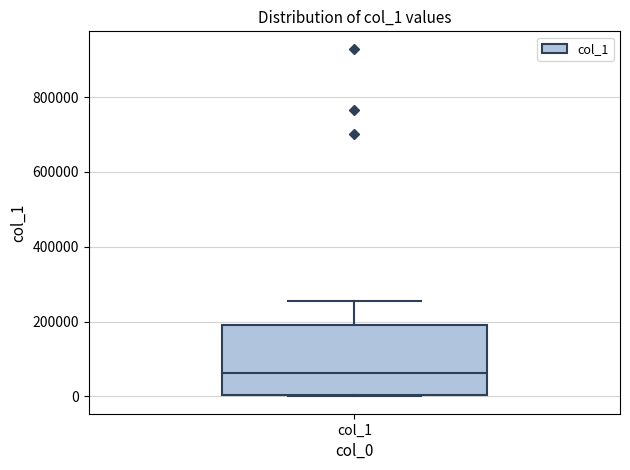

Where is the upper edge of the box for col_1 on the y-axis? The values are not printed on the chart, so give them approximately, as read against the axis.

200000